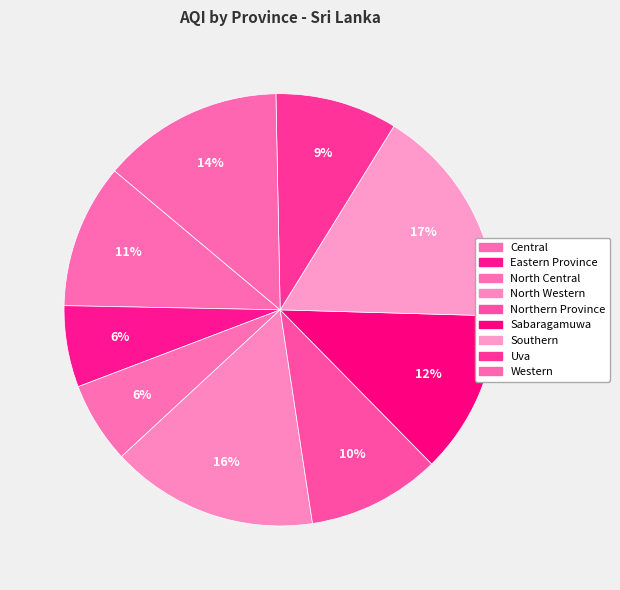

How many segments does this pie chart have?

9